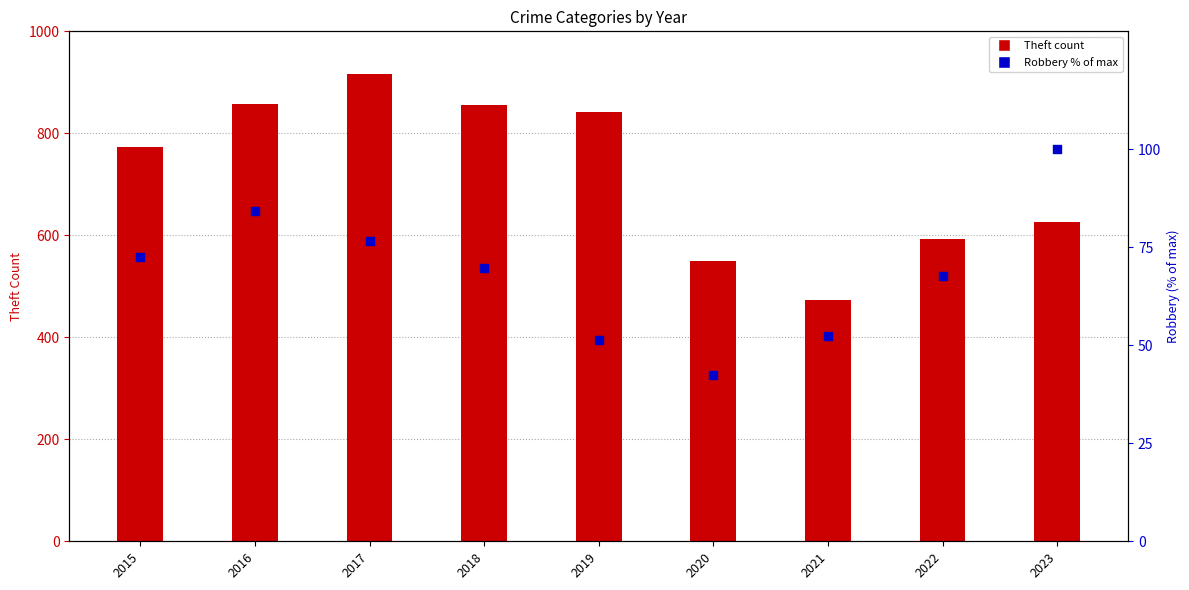

Between 2019 and 2017, which is larger?

2017